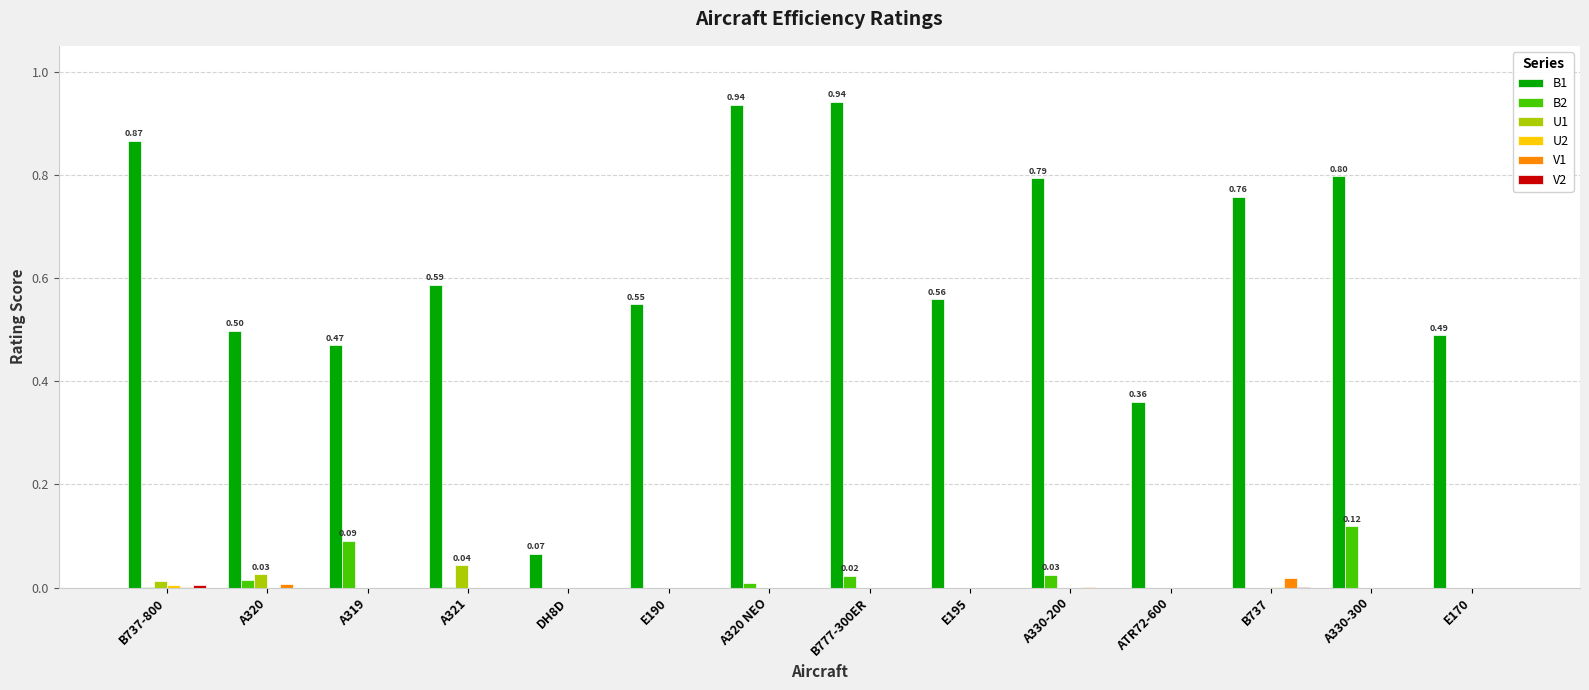

Does the chart contain stacked bars?

No